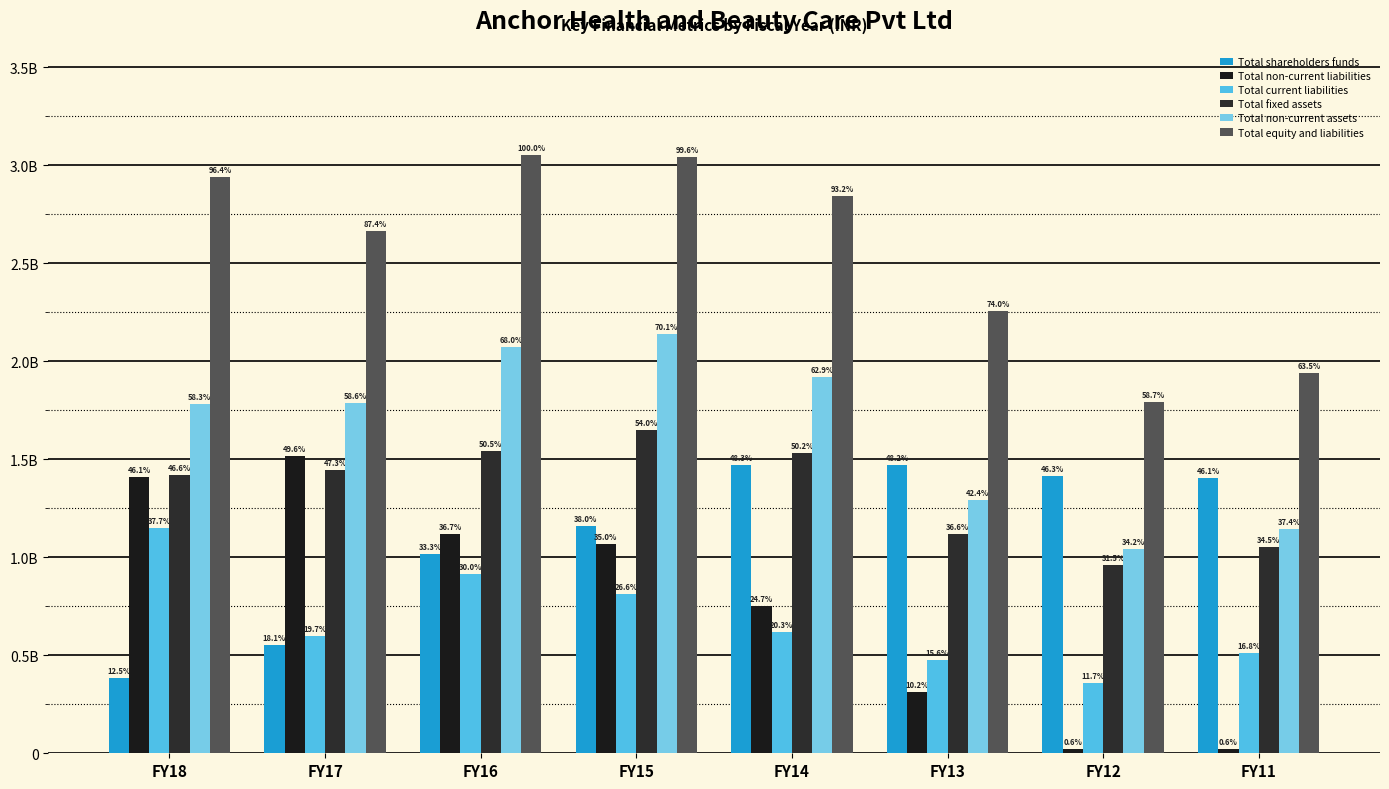

Between FY18 and FY12, which is larger?

FY12